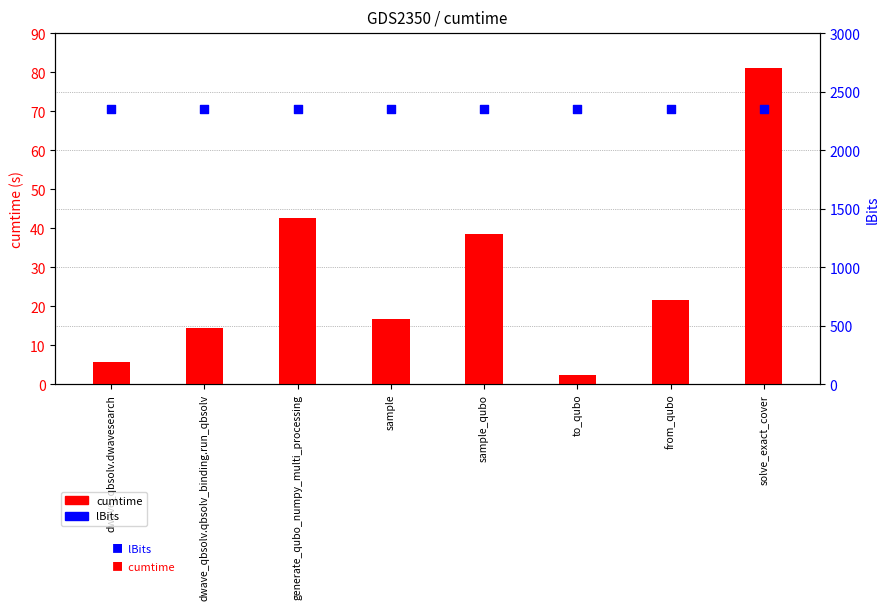

Which series reaches the minimum Y coordinate?

cumtime